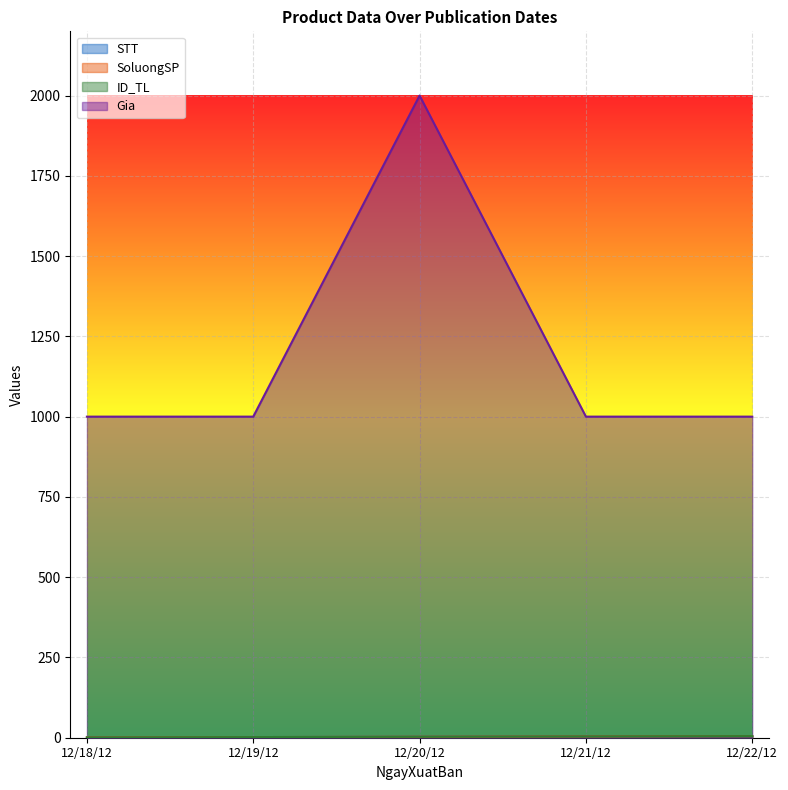

The STT series shows 2 at 12/20/12. True or false?

False